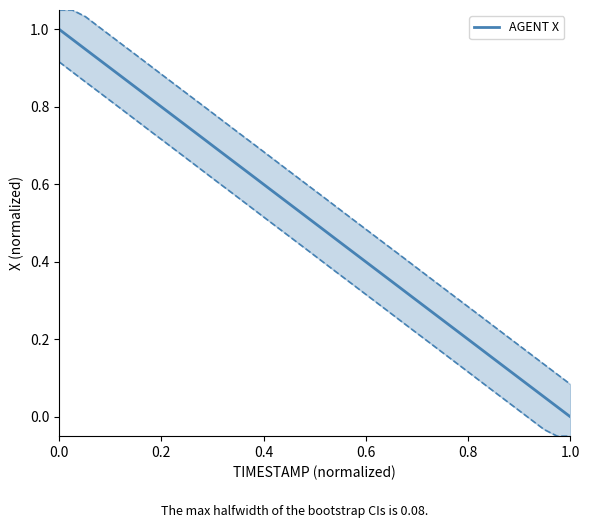

Where is the data nearest to the value 0?

1.0